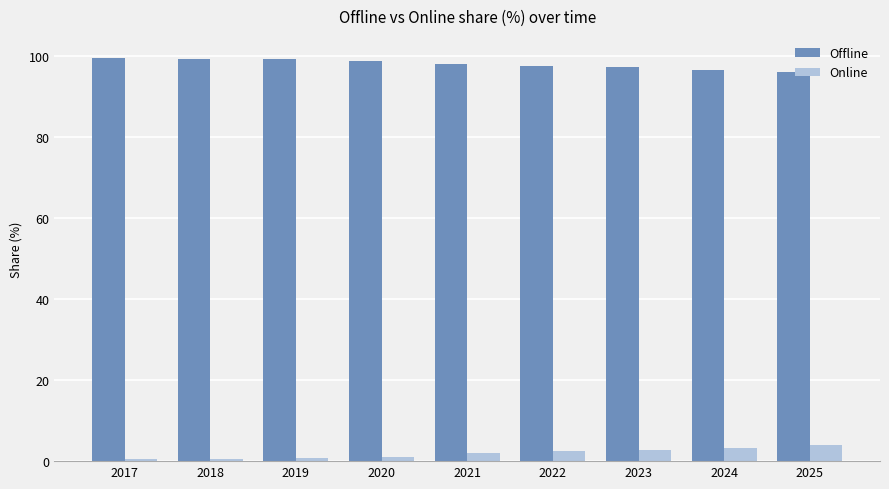

Are the bars horizontal?

No